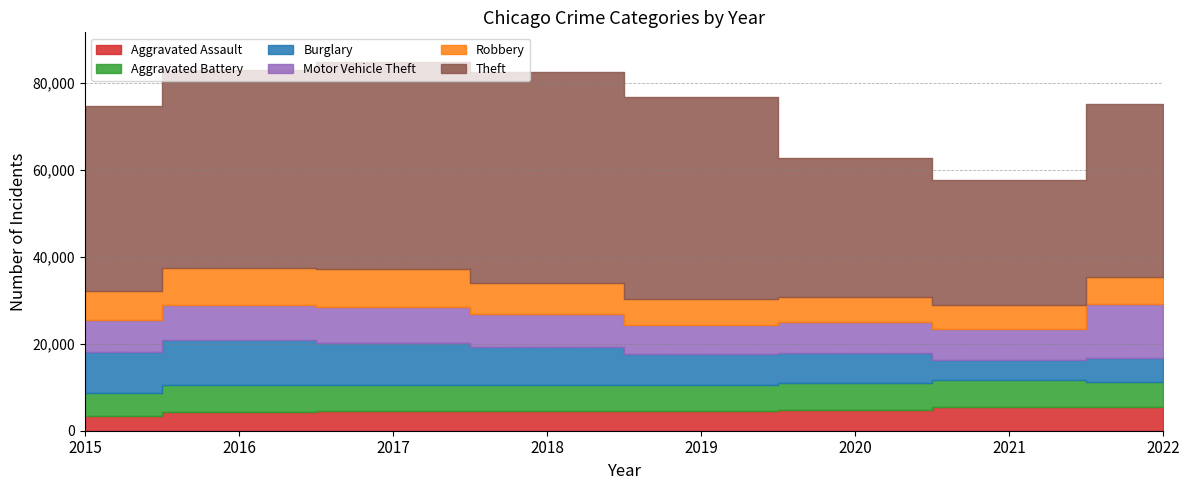

Where is Theft nearest to the value 38661?

2022